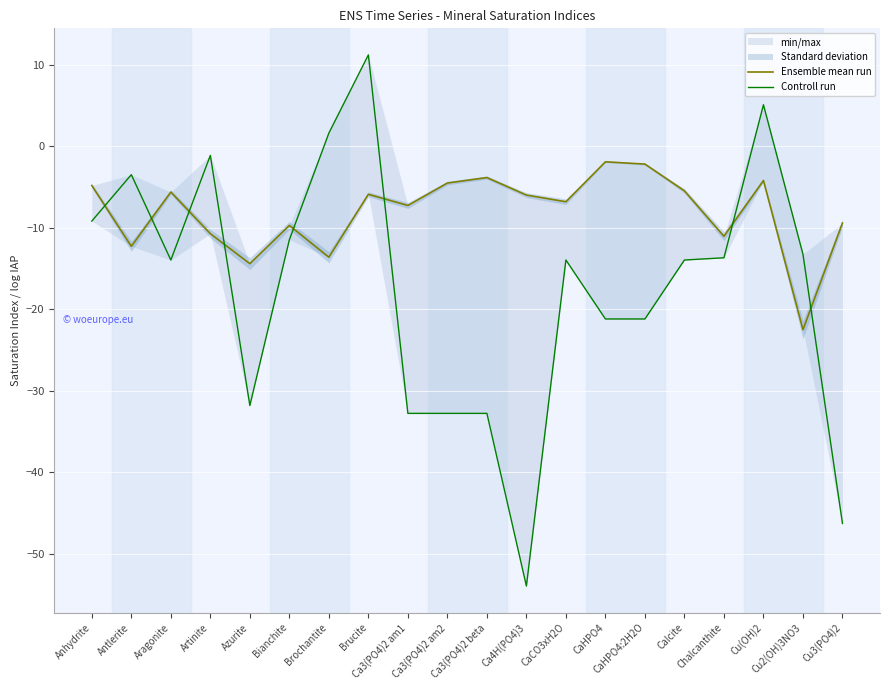

What is the total value across all series at CaHPO4?

-23.1